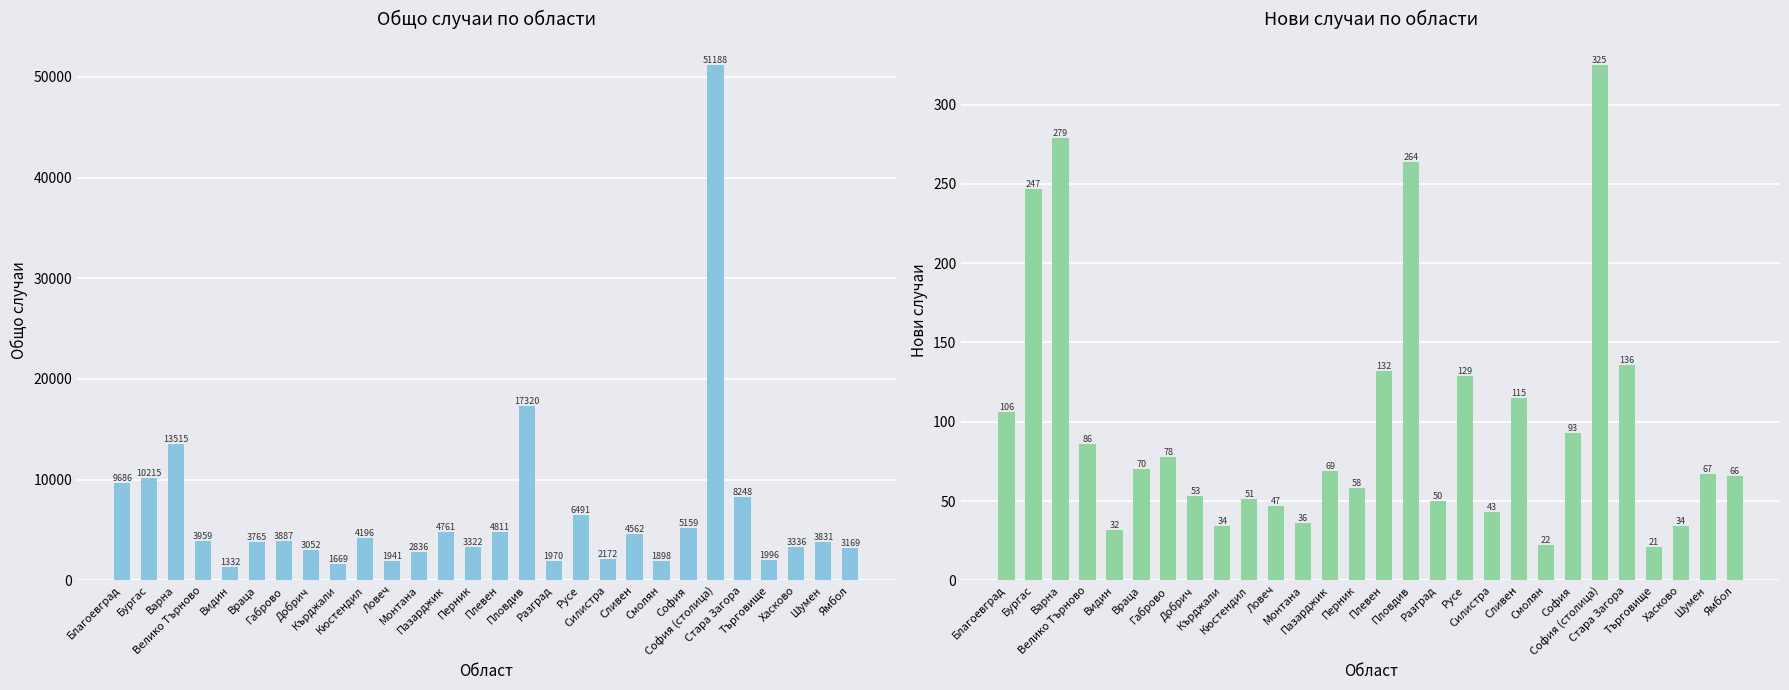

What is the label of the 24th bar from the right?

Видин